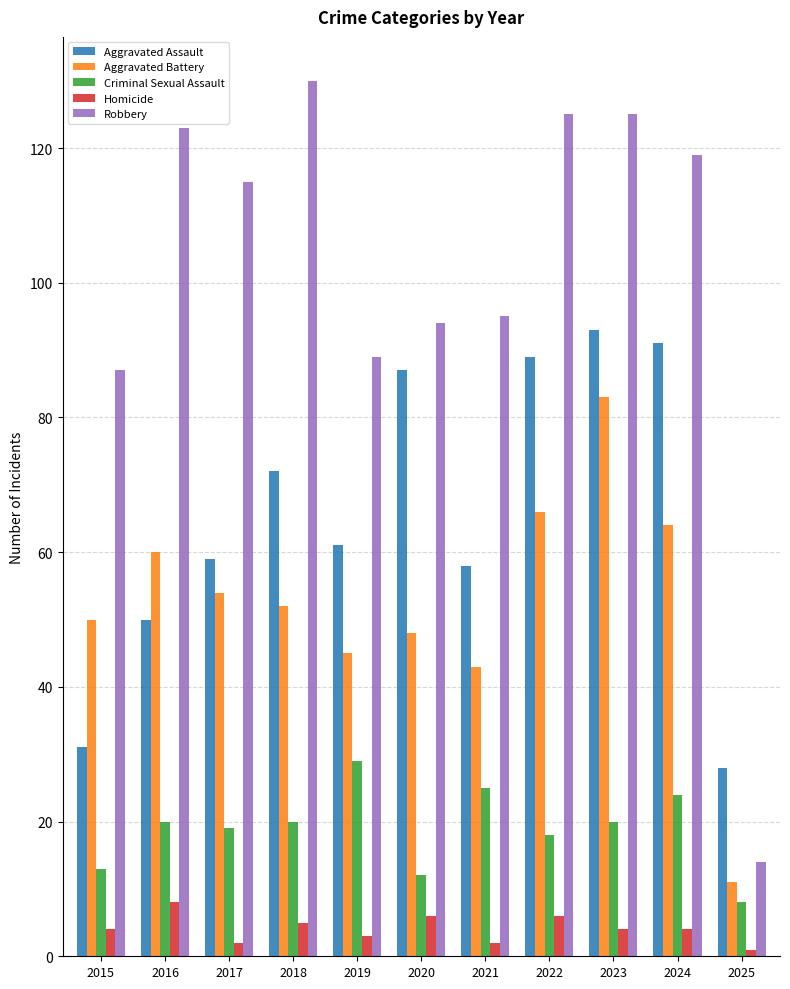

What is the average value of the Homicide series?

4